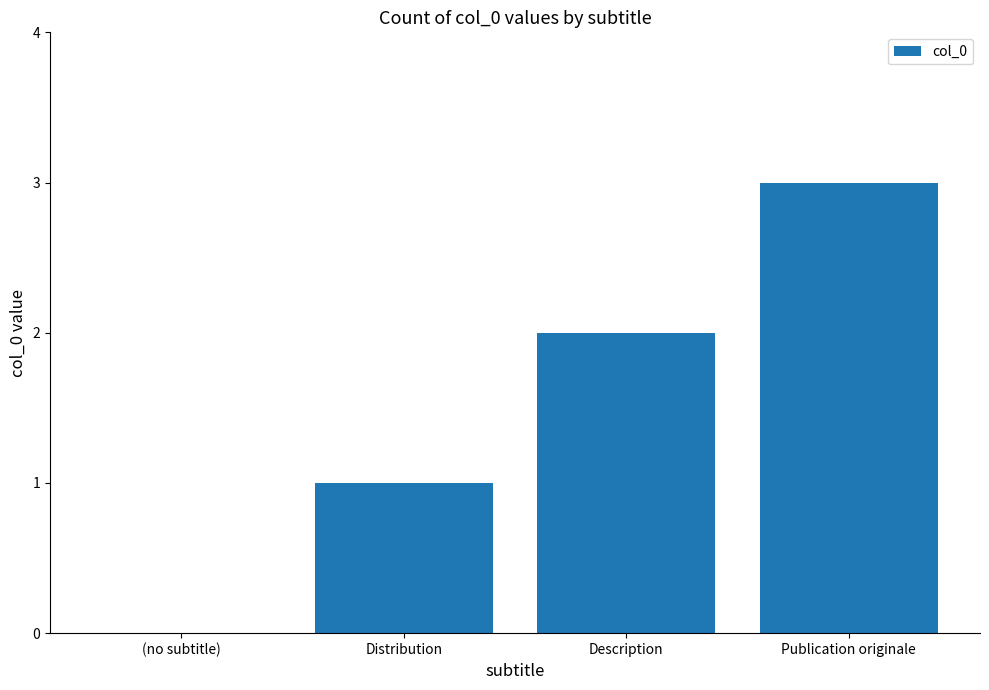

Does the chart contain stacked bars?

No